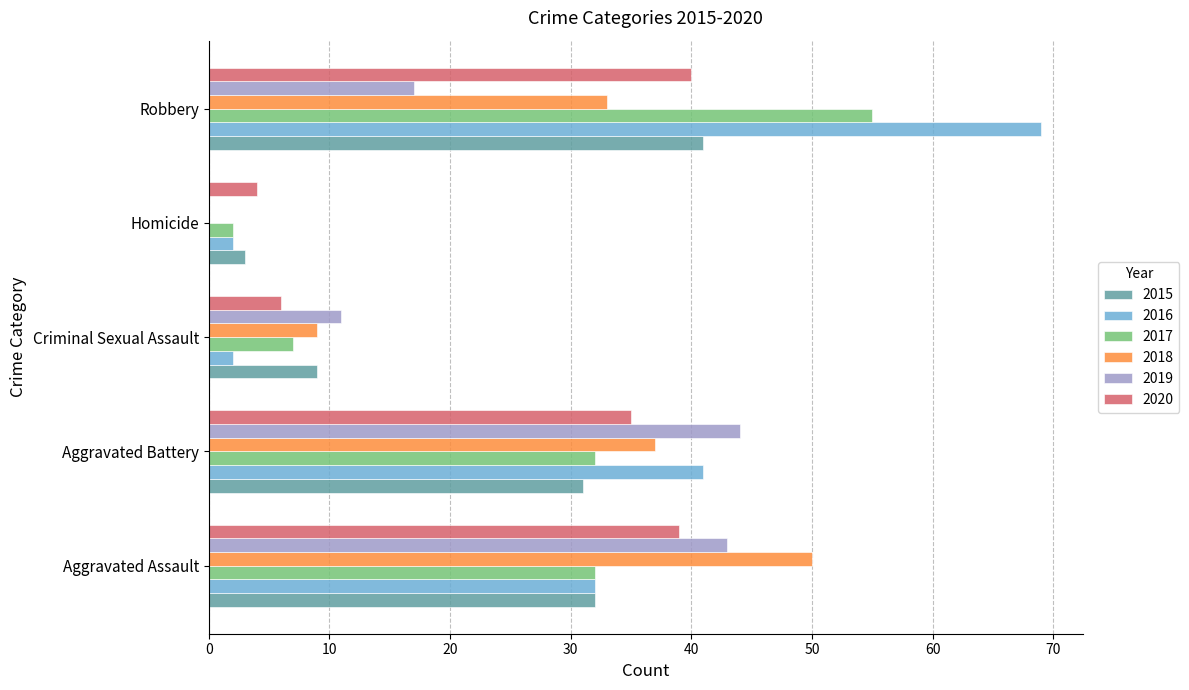

The value of 2018 at Criminal Sexual Assault is 9. True or false?

True